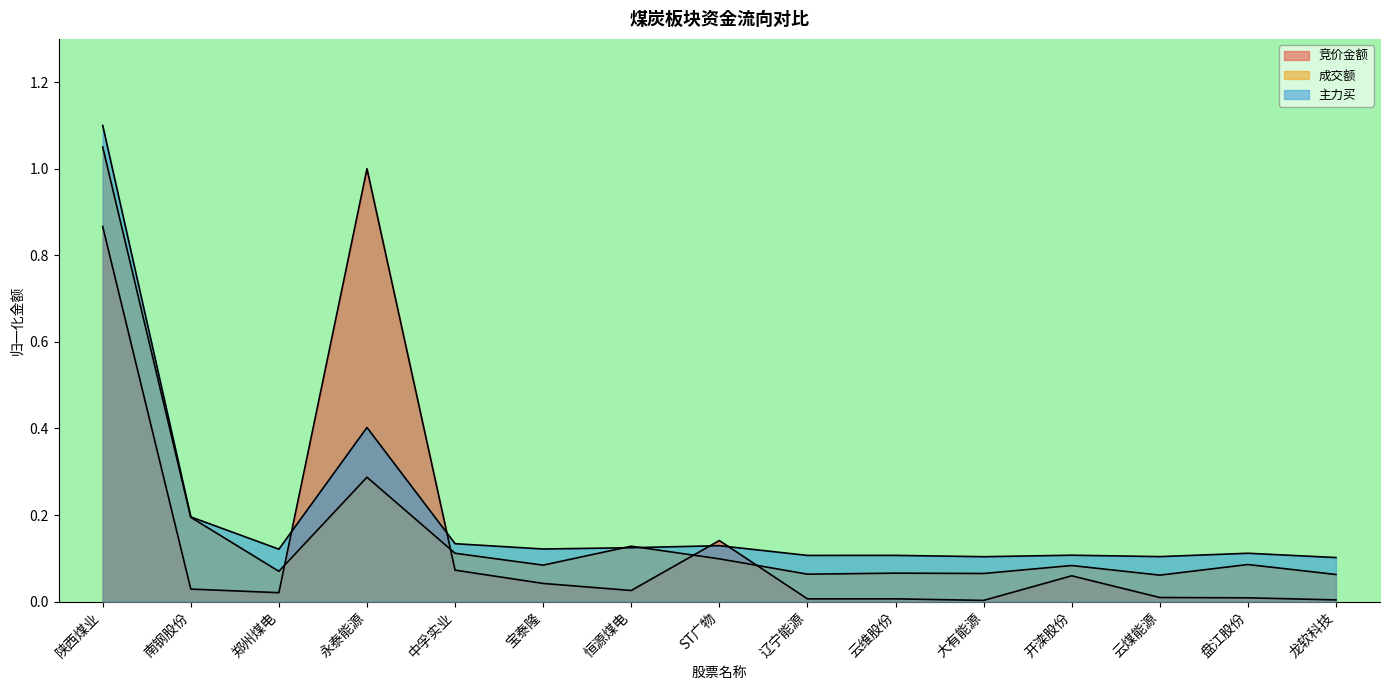

List the series in order of their overall mean, lowest first.

竞价金额, 成交额, 主力买